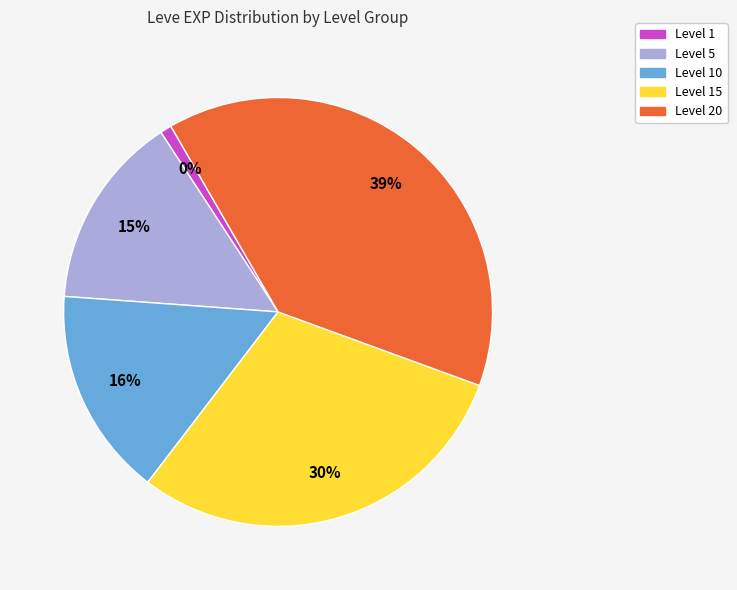

What is the change in value from 1 to 5?

+6210